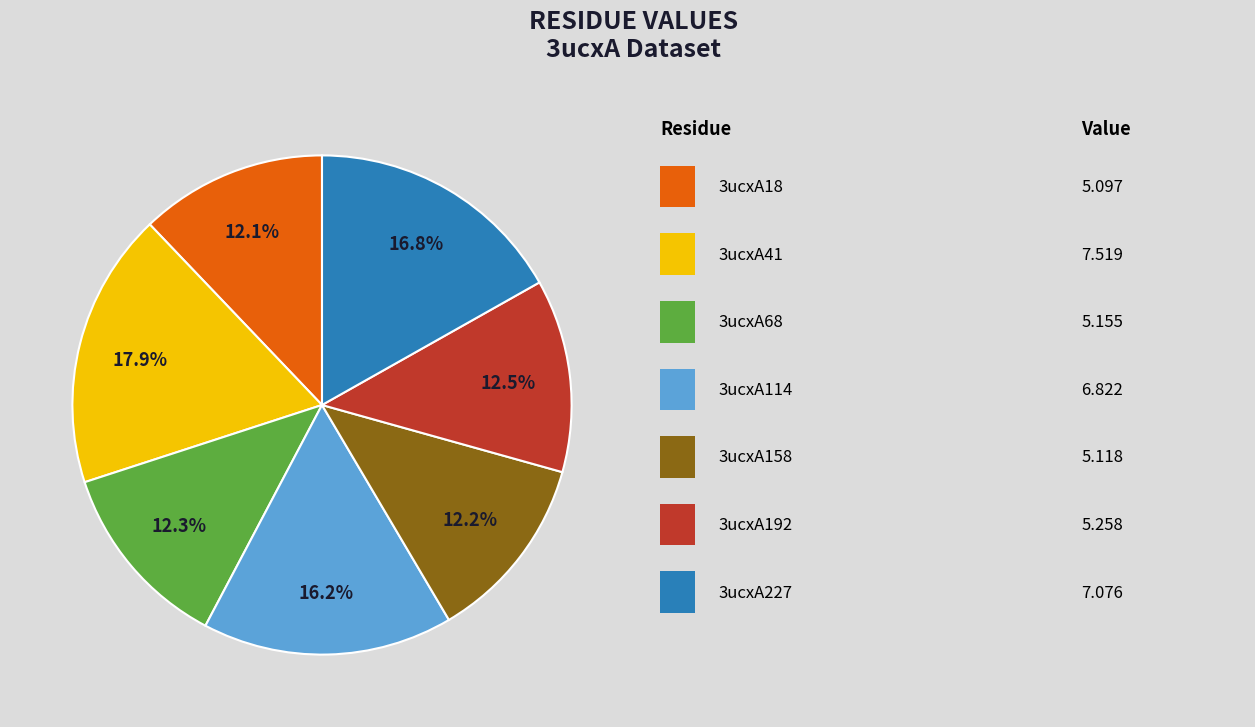

Is there a majority slice in this chart?

No